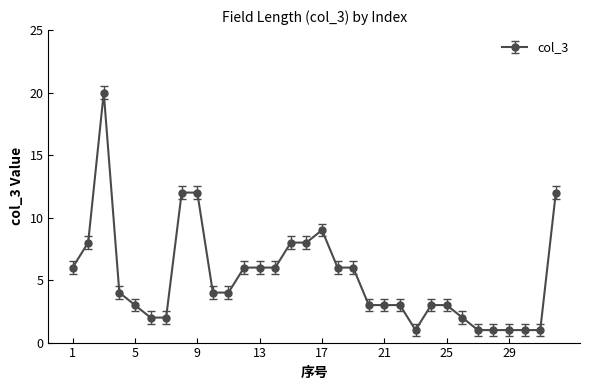

What is the average value?

5